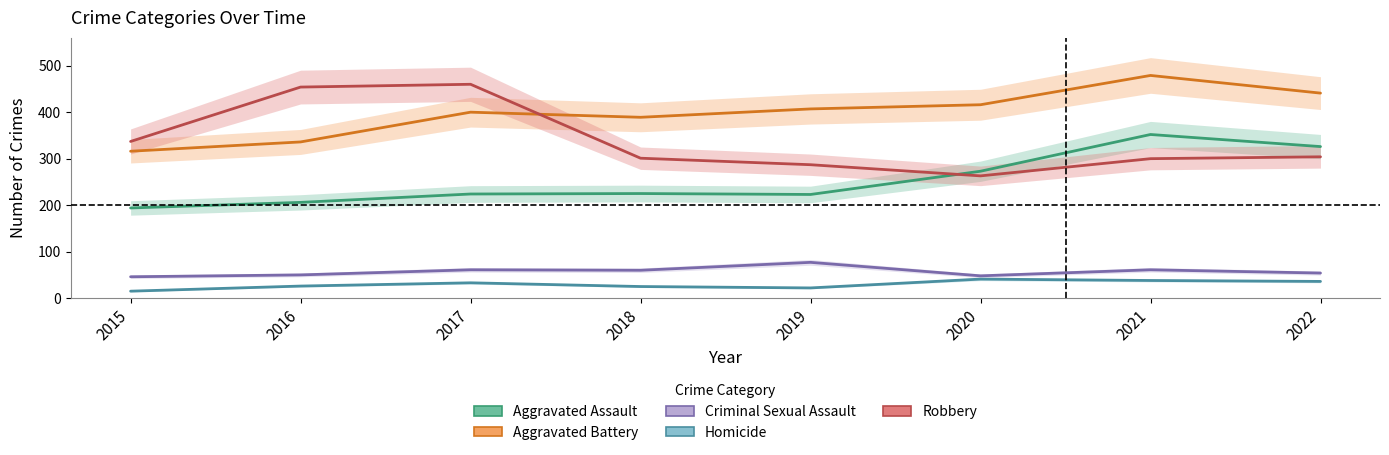

Is this an area chart (filled region under the line)?

No